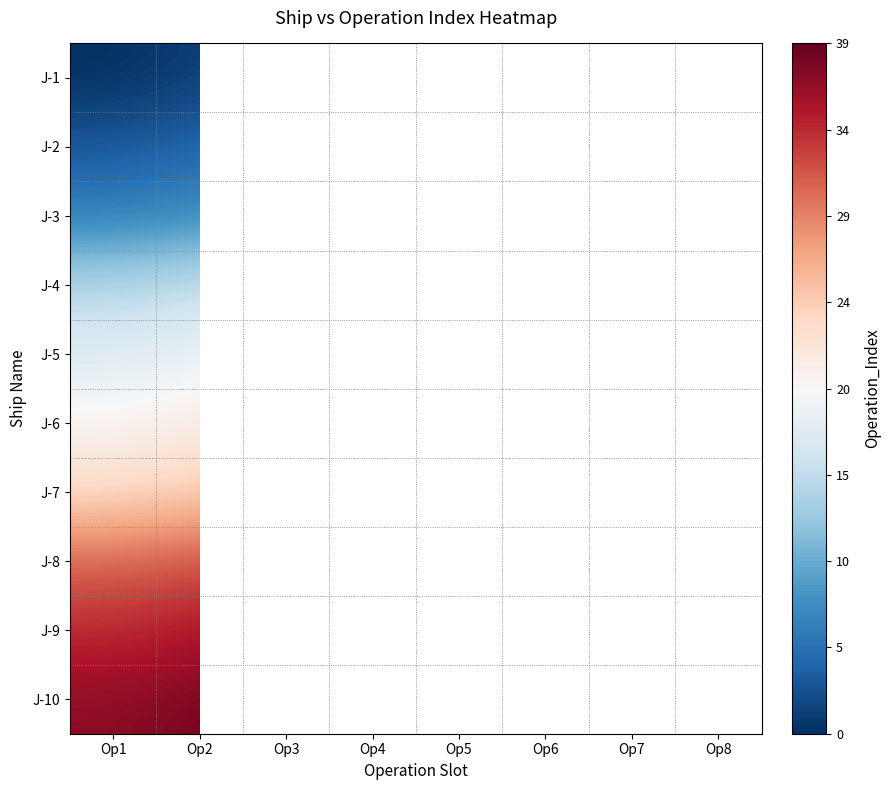

Is it true that J-2 equals 5.3 at Op2?

False